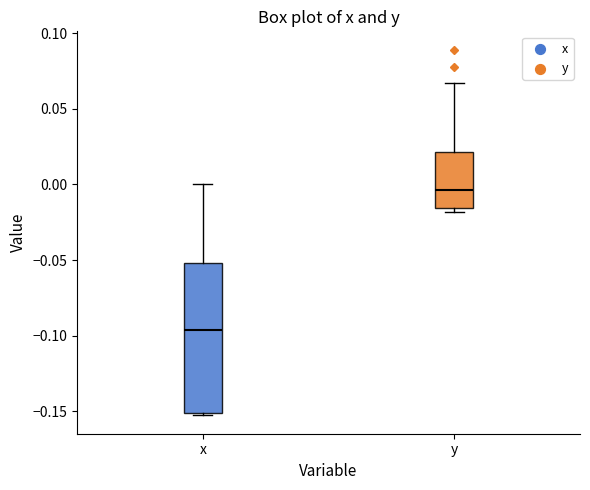

Which box is the tallest, from its lower edge to its upper edge?

x